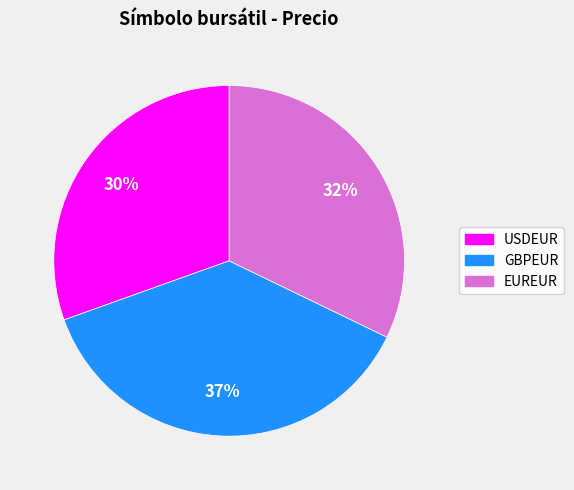

To the nearest percent, what portion does USDEUR represent?

30%